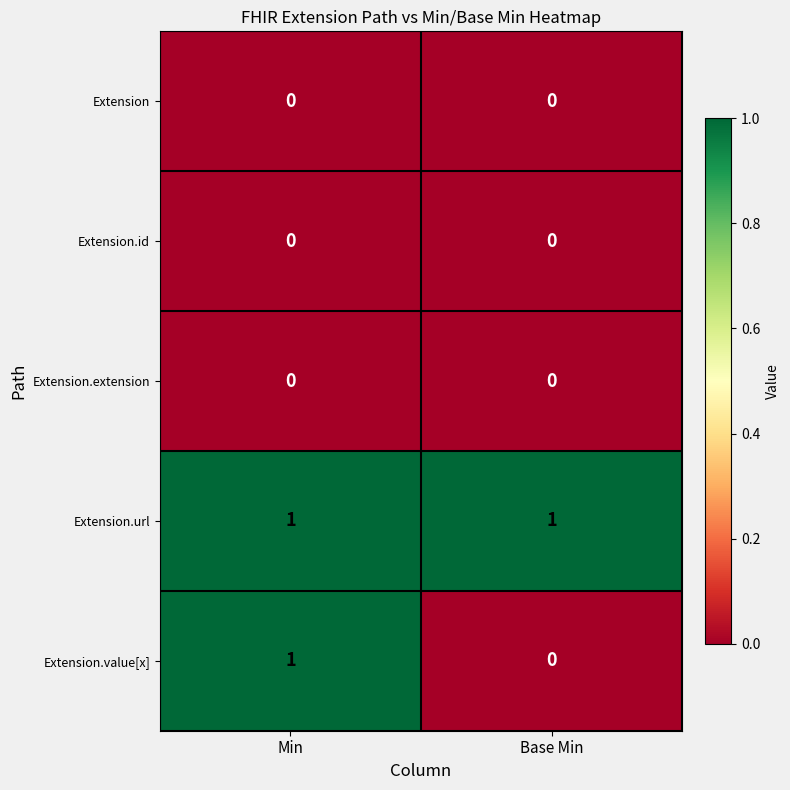

At which category is the sum across all series the highest?

Min